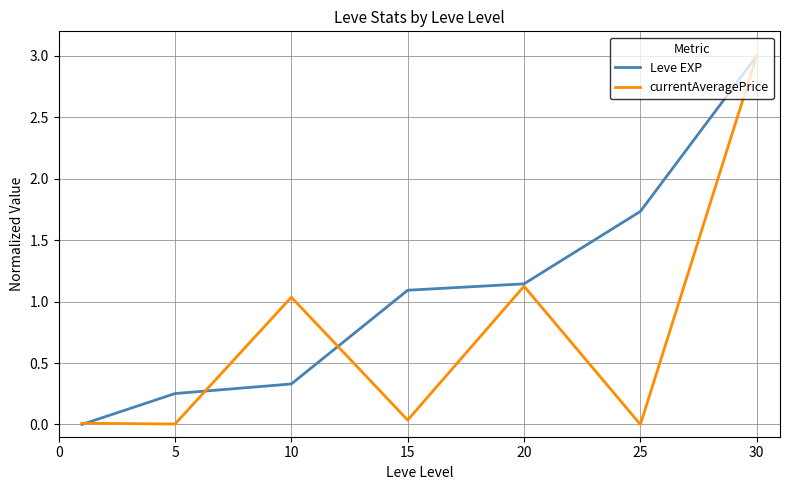

How many values in Leve EXP are above zero?

6